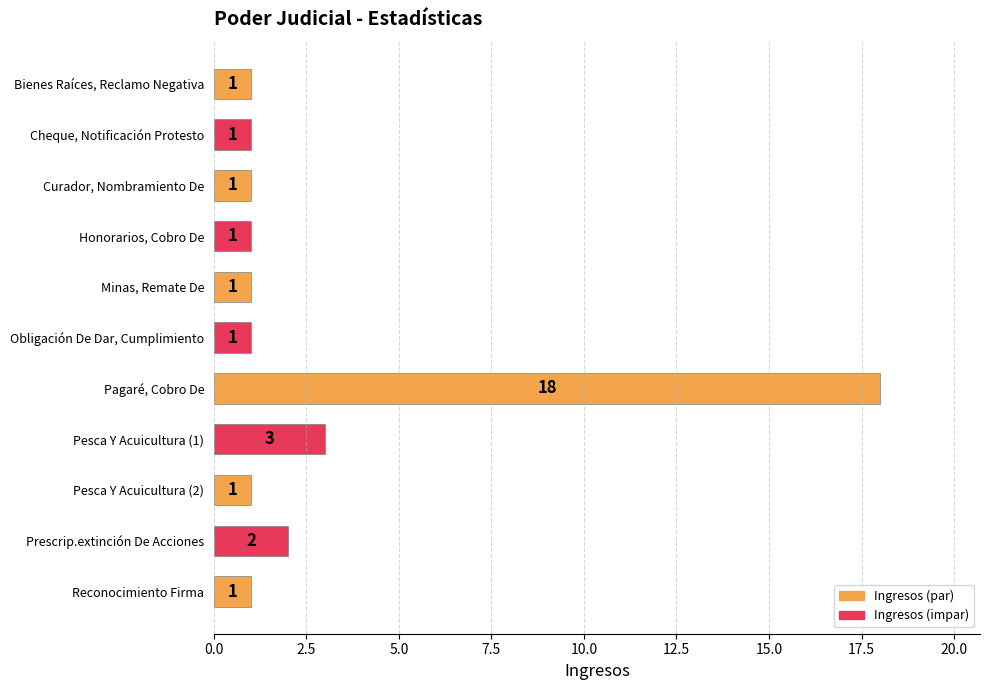

Approximately how many times larger is the value at Reconocimiento Firma compared to Honorarios, Cobro De?

1.0